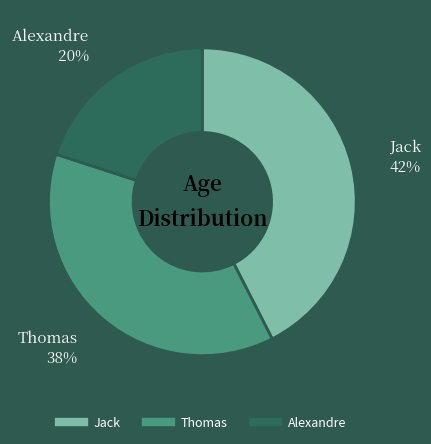

Approximately how many times larger is the value at Thomas compared to Jack?

0.9